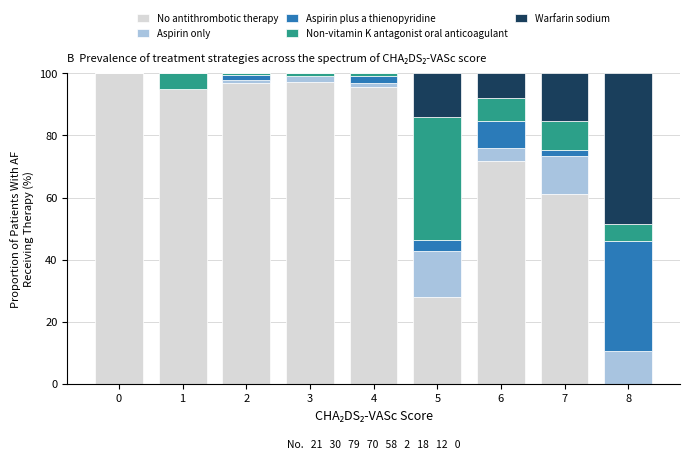

What is the maximum value for No antithrombotic therapy?

100.0